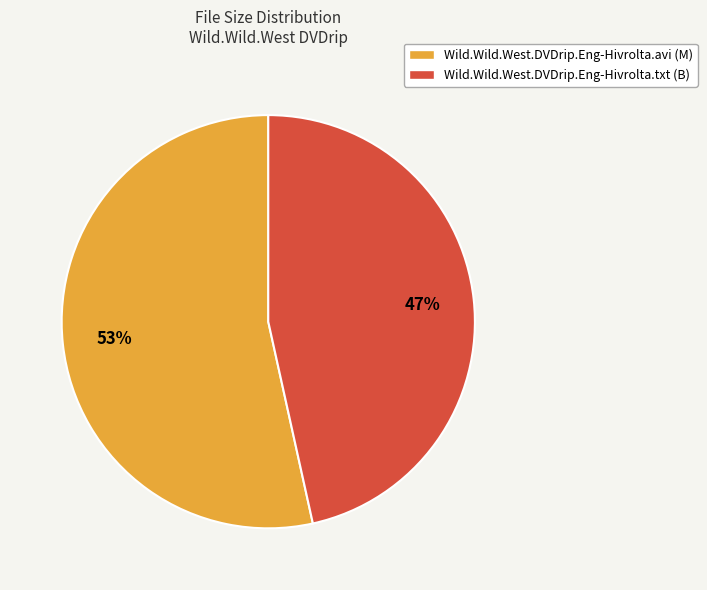

To the nearest percent, what is the combined percentage of Wild.Wild.West.DVDrip.Eng-Hivrolta.txt (B) and Wild.Wild.West.DVDrip.Eng-Hivrolta.avi (M)?

100%